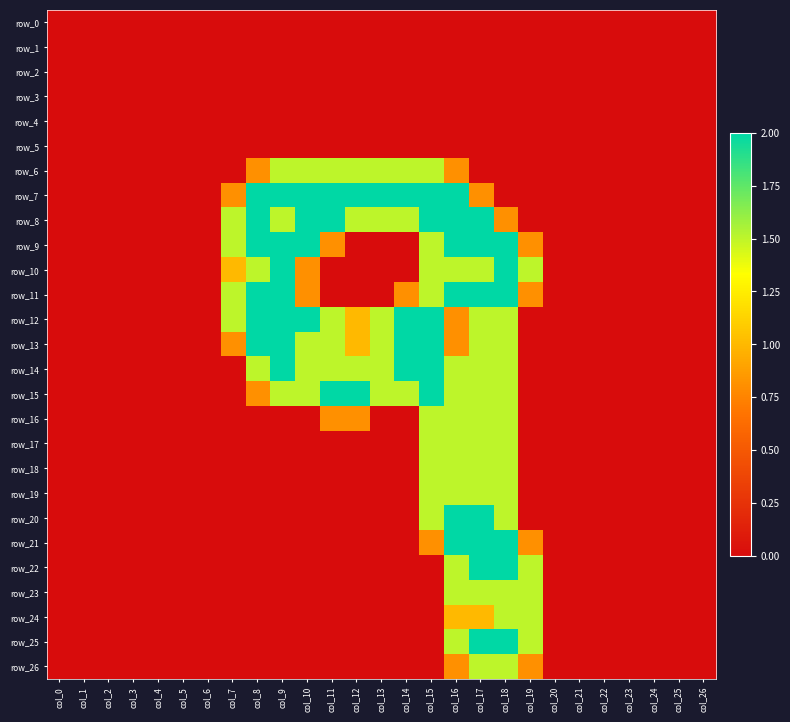

Reading left to right, extract all data points from this chart.

row_0: 0.0	0.0	0.0	0.0	0.0	0.0	0.0	0.0	0.0	0.0	0.0	0.0	0.0	0.0	0.0	0.0	0.0	0.0	0.0	0.0	0.0	0.0	0.0	0.0	0.0	0.0	0.0
row_1: 0.0	0.0	0.0	0.0	0.0	0.0	0.0	0.0	0.0	0.0	0.0	0.0	0.0	0.0	0.0	0.0	0.0	0.0	0.0	0.0	0.0	0.0	0.0	0.0	0.0	0.0	0.0
row_2: 0.0	0.0	0.0	0.0	0.0	0.0	0.0	0.0	0.0	0.0	0.0	0.0	0.0	0.0	0.0	0.0	0.0	0.0	0.0	0.0	0.0	0.0	0.0	0.0	0.0	0.0	0.0
row_3: 0.0	0.0	0.0	0.0	0.0	0.0	0.0	0.0	0.0	0.0	0.0	0.0	0.0	0.0	0.0	0.0	0.0	0.0	0.0	0.0	0.0	0.0	0.0	0.0	0.0	0.0	0.0
row_4: 0.0	0.0	0.0	0.0	0.0	0.0	0.0	0.0	0.0	0.0	0.0	0.0	0.0	0.0	0.0	0.0	0.0	0.0	0.0	0.0	0.0	0.0	0.0	0.0	0.0	0.0	0.0
row_5: 0.0	0.0	0.0	0.0	0.0	0.0	0.0	0.0	0.0	0.0	0.0	0.0	0.0	0.0	0.0	0.0	0.0	0.0	0.0	0.0	0.0	0.0	0.0	0.0	0.0	0.0	0.0
row_6: 0.0	0.0	0.0	0.0	0.0	0.0	0.0	0.0	0.8	1.5	1.5	1.5	1.5	1.5	1.5	1.5	0.8	0.0	0.0	0.0	0.0	0.0	0.0	0.0	0.0	0.0	0.0
row_7: 0.0	0.0	0.0	0.0	0.0	0.0	0.0	0.8	2.0	2.0	2.0	2.0	2.0	2.0	2.0	2.0	2.0	0.8	0.0	0.0	0.0	0.0	0.0	0.0	0.0	0.0	0.0
row_8: 0.0	0.0	0.0	0.0	0.0	0.0	0.0	1.5	2.0	1.5	2.0	2.0	1.5	1.5	1.5	2.0	2.0	2.0	0.8	0.0	0.0	0.0	0.0	0.0	0.0	0.0	0.0
row_9: 0.0	0.0	0.0	0.0	0.0	0.0	0.0	1.5	2.0	2.0	2.0	0.8	0.0	0.0	0.0	1.5	2.0	2.0	2.0	0.8	0.0	0.0	0.0	0.0	0.0	0.0	0.0
row_10: 0.0	0.0	0.0	0.0	0.0	0.0	0.0	1.0	1.5	2.0	0.8	0.0	0.0	0.0	0.0	1.5	1.5	1.5	2.0	1.5	0.0	0.0	0.0	0.0	0.0	0.0	0.0
row_11: 0.0	0.0	0.0	0.0	0.0	0.0	0.0	1.5	2.0	2.0	0.8	0.0	0.0	0.0	0.8	1.5	2.0	2.0	2.0	0.8	0.0	0.0	0.0	0.0	0.0	0.0	0.0
row_12: 0.0	0.0	0.0	0.0	0.0	0.0	0.0	1.5	2.0	2.0	2.0	1.5	1.0	1.5	2.0	2.0	0.8	1.5	1.5	0.0	0.0	0.0	0.0	0.0	0.0	0.0	0.0
row_13: 0.0	0.0	0.0	0.0	0.0	0.0	0.0	0.8	2.0	2.0	1.5	1.5	1.0	1.5	2.0	2.0	0.8	1.5	1.5	0.0	0.0	0.0	0.0	0.0	0.0	0.0	0.0
row_14: 0.0	0.0	0.0	0.0	0.0	0.0	0.0	0.0	1.5	2.0	1.5	1.5	1.5	1.5	2.0	2.0	1.5	1.5	1.5	0.0	0.0	0.0	0.0	0.0	0.0	0.0	0.0
row_15: 0.0	0.0	0.0	0.0	0.0	0.0	0.0	0.0	0.8	1.5	1.5	2.0	2.0	1.5	1.5	2.0	1.5	1.5	1.5	0.0	0.0	0.0	0.0	0.0	0.0	0.0	0.0
row_16: 0.0	0.0	0.0	0.0	0.0	0.0	0.0	0.0	0.0	0.0	0.0	0.8	0.8	0.0	0.0	1.5	1.5	1.5	1.5	0.0	0.0	0.0	0.0	0.0	0.0	0.0	0.0
row_17: 0.0	0.0	0.0	0.0	0.0	0.0	0.0	0.0	0.0	0.0	0.0	0.0	0.0	0.0	0.0	1.5	1.5	1.5	1.5	0.0	0.0	0.0	0.0	0.0	0.0	0.0	0.0
row_18: 0.0	0.0	0.0	0.0	0.0	0.0	0.0	0.0	0.0	0.0	0.0	0.0	0.0	0.0	0.0	1.5	1.5	1.5	1.5	0.0	0.0	0.0	0.0	0.0	0.0	0.0	0.0
row_19: 0.0	0.0	0.0	0.0	0.0	0.0	0.0	0.0	0.0	0.0	0.0	0.0	0.0	0.0	0.0	1.5	1.5	1.5	1.5	0.0	0.0	0.0	0.0	0.0	0.0	0.0	0.0
row_20: 0.0	0.0	0.0	0.0	0.0	0.0	0.0	0.0	0.0	0.0	0.0	0.0	0.0	0.0	0.0	1.5	2.0	2.0	1.5	0.0	0.0	0.0	0.0	0.0	0.0	0.0	0.0
row_21: 0.0	0.0	0.0	0.0	0.0	0.0	0.0	0.0	0.0	0.0	0.0	0.0	0.0	0.0	0.0	0.8	2.0	2.0	2.0	0.8	0.0	0.0	0.0	0.0	0.0	0.0	0.0
row_22: 0.0	0.0	0.0	0.0	0.0	0.0	0.0	0.0	0.0	0.0	0.0	0.0	0.0	0.0	0.0	0.0	1.5	2.0	2.0	1.5	0.0	0.0	0.0	0.0	0.0	0.0	0.0
row_23: 0.0	0.0	0.0	0.0	0.0	0.0	0.0	0.0	0.0	0.0	0.0	0.0	0.0	0.0	0.0	0.0	1.5	1.5	1.5	1.5	0.0	0.0	0.0	0.0	0.0	0.0	0.0
row_24: 0.0	0.0	0.0	0.0	0.0	0.0	0.0	0.0	0.0	0.0	0.0	0.0	0.0	0.0	0.0	0.0	1.0	1.0	1.5	1.5	0.0	0.0	0.0	0.0	0.0	0.0	0.0
row_25: 0.0	0.0	0.0	0.0	0.0	0.0	0.0	0.0	0.0	0.0	0.0	0.0	0.0	0.0	0.0	0.0	1.5	2.0	2.0	1.5	0.0	0.0	0.0	0.0	0.0	0.0	0.0
row_26: 0.0	0.0	0.0	0.0	0.0	0.0	0.0	0.0	0.0	0.0	0.0	0.0	0.0	0.0	0.0	0.0	0.8	1.5	1.5	0.8	0.0	0.0	0.0	0.0	0.0	0.0	0.0